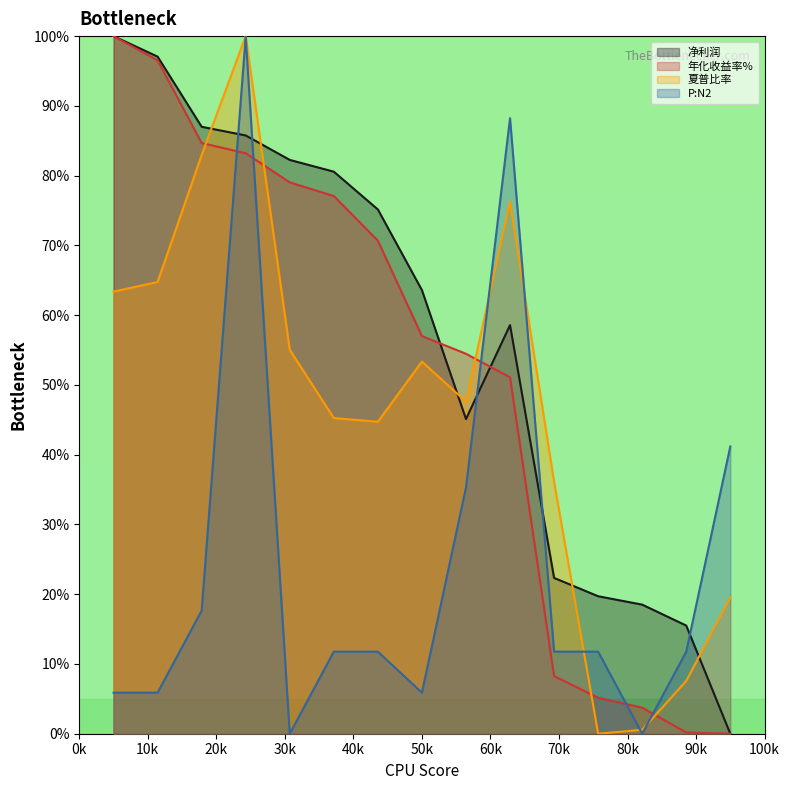

Which series has the largest total across all categories?

净利润